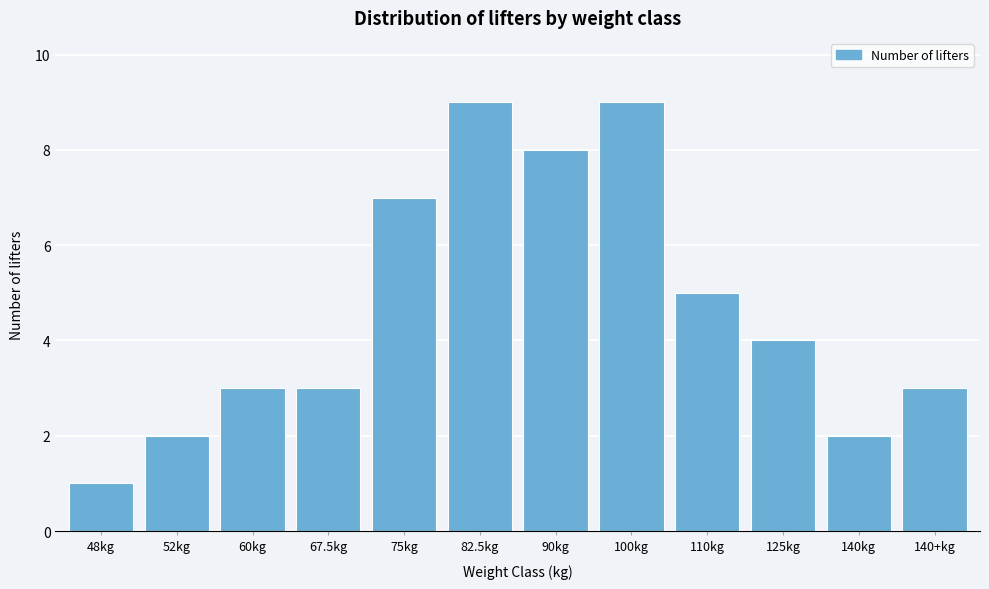

Reading left to right, extract all data points from this chart.

1	2	3	3	7	9	8	9	5	4	2	3